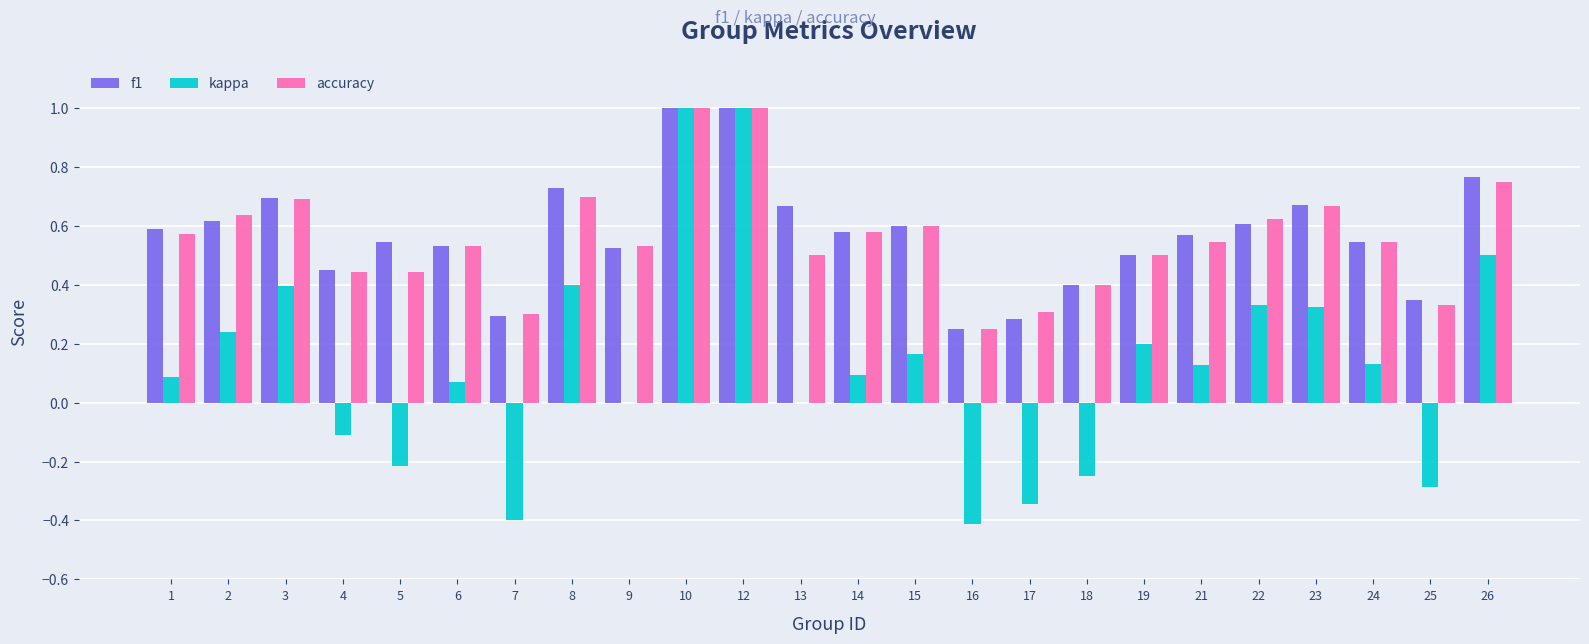

What is the maximum value shown in the chart?

1.0